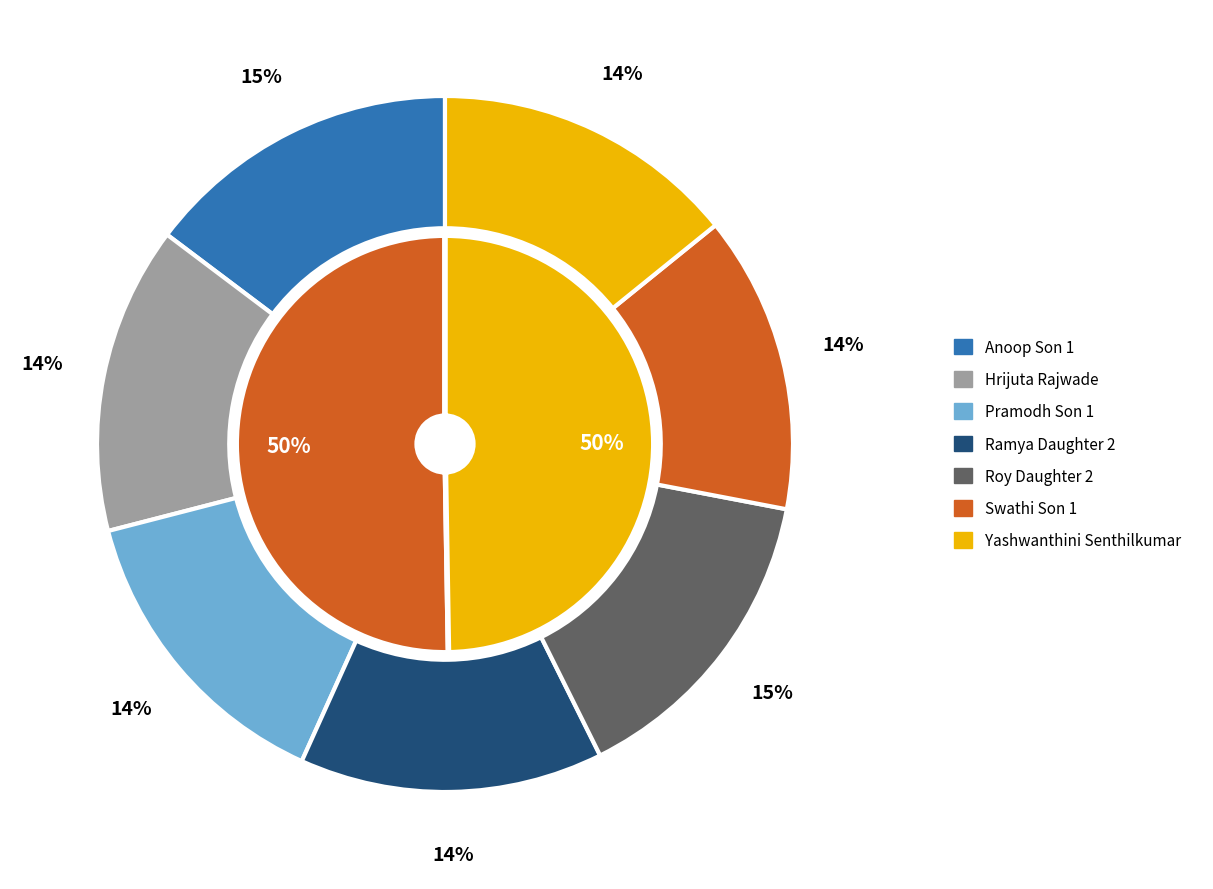

To the nearest percent, what percentage of the pie is Ramya Daughter 2?

14%